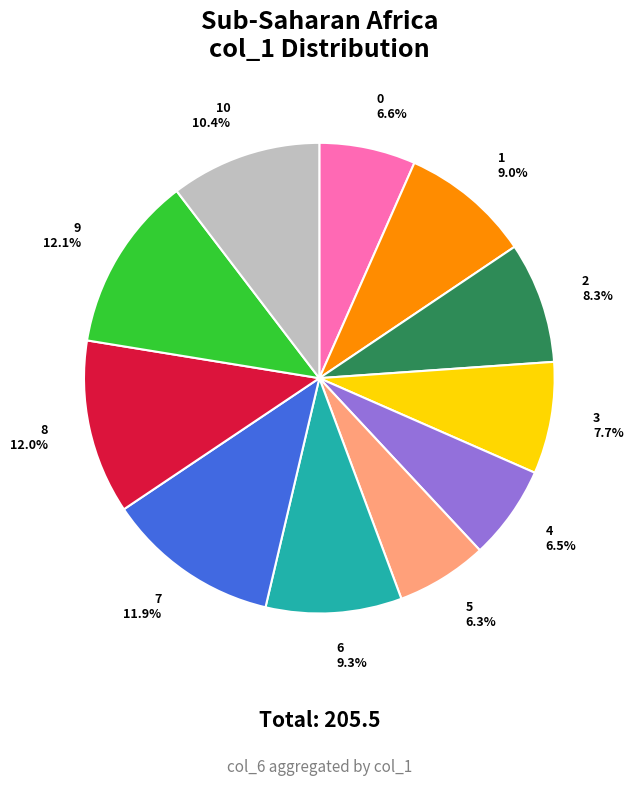

True or false: 10 accounts for 23% of the total.

False